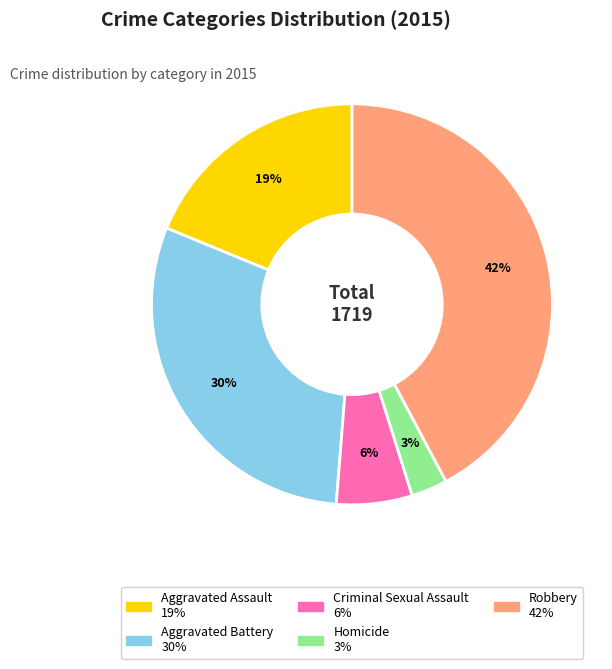

To the nearest percent, what is the difference between the largest and smallest slice percentages?

39%